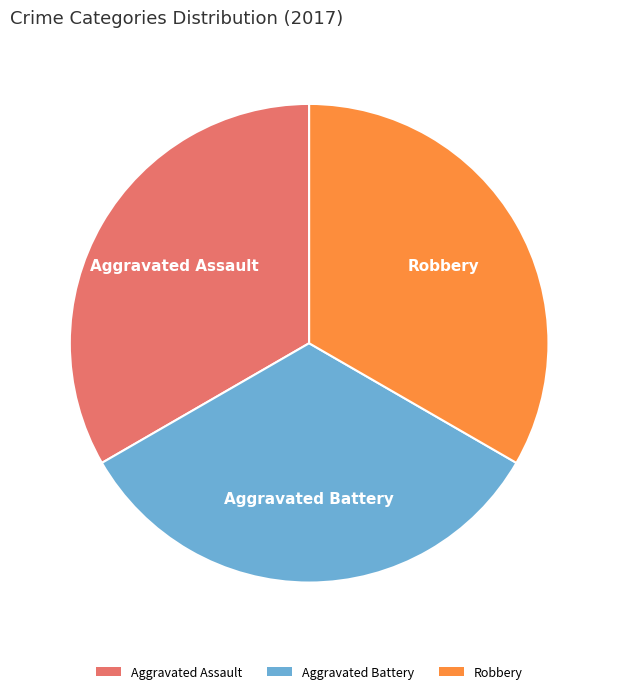

Approximately how many times larger is the value at Aggravated Assault compared to Robbery?

1.0